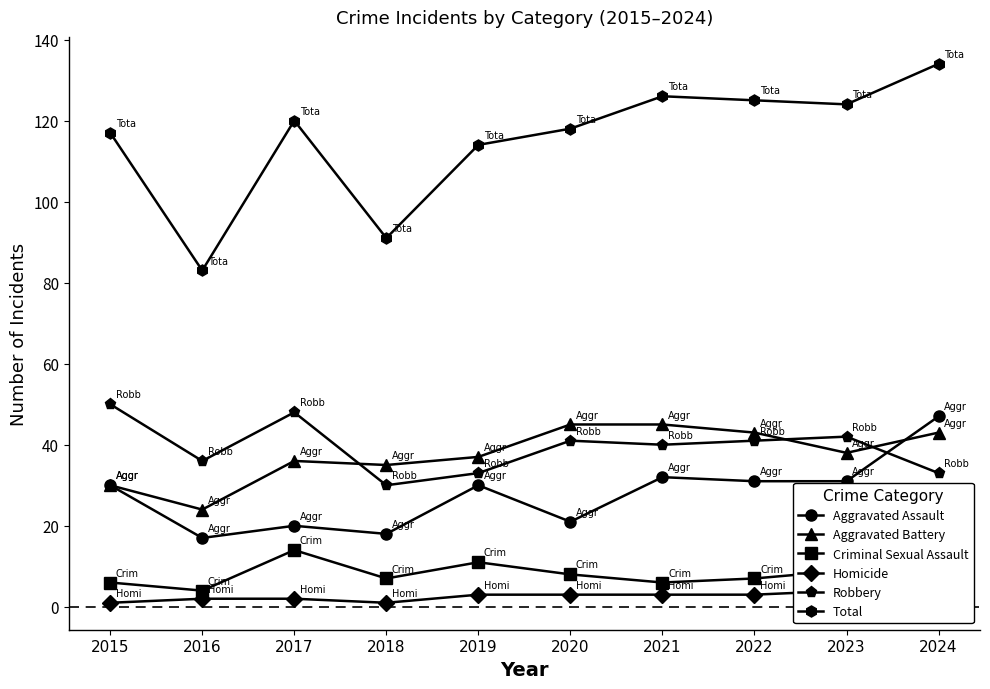

Reading left to right, extract all data points from this chart.

Aggravated Assault: 30	17	20	18	30	21	32	31	31	47
Aggravated Battery: 30	24	36	35	37	45	45	43	38	43
Criminal Sexual Assault: 6	4	14	7	11	8	6	7	9	8
Homicide: 1	2	2	1	3	3	3	3	4	3
Robbery: 50	36	48	30	33	41	40	41	42	33
Total: 117	83	120	91	114	118	126	125	124	134